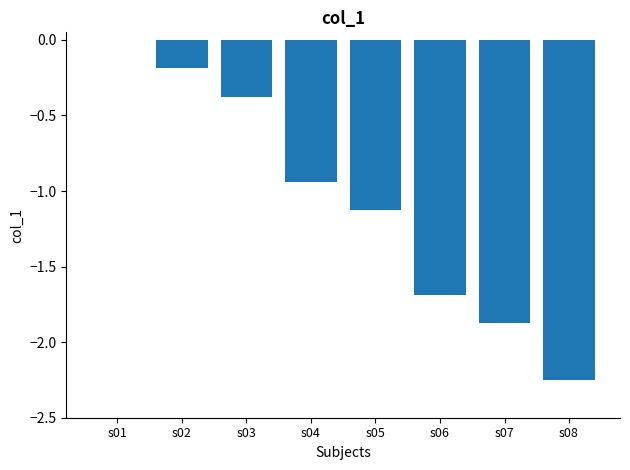

At which label is the value closest to -1?

s04